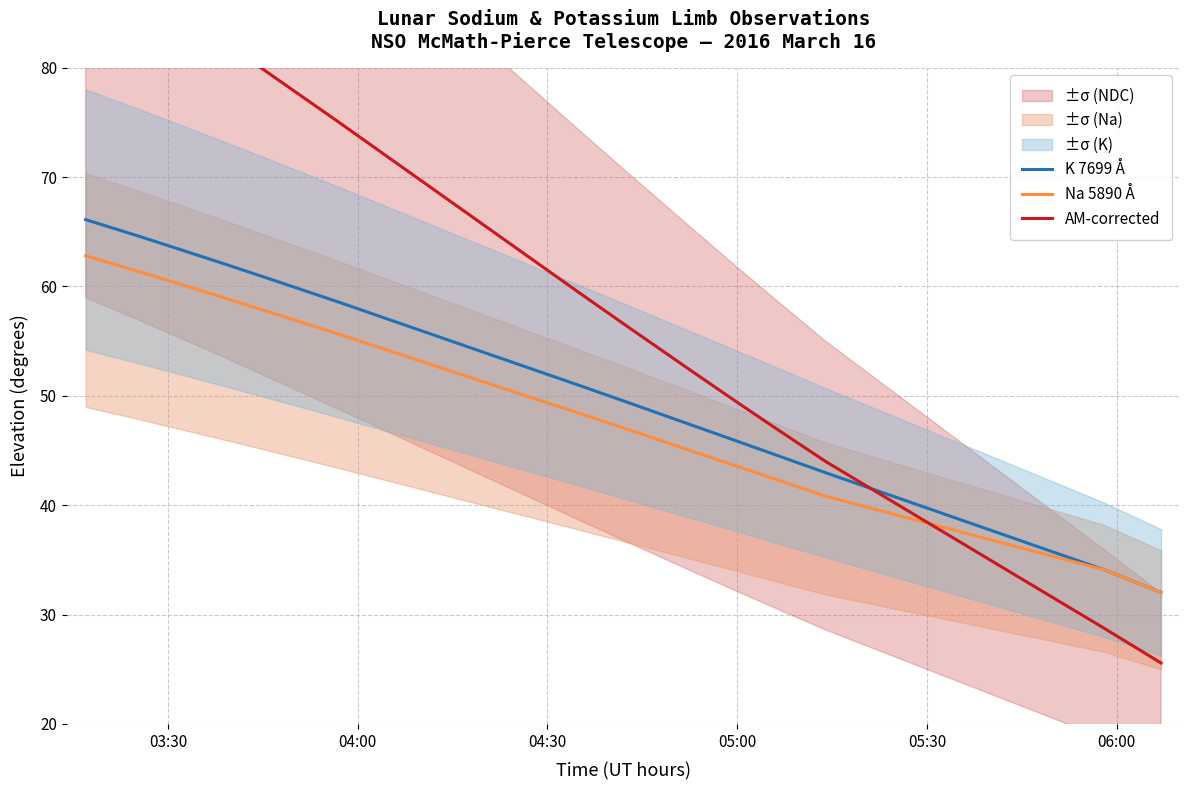

Which series has the widest spread of values?

AM-corrected